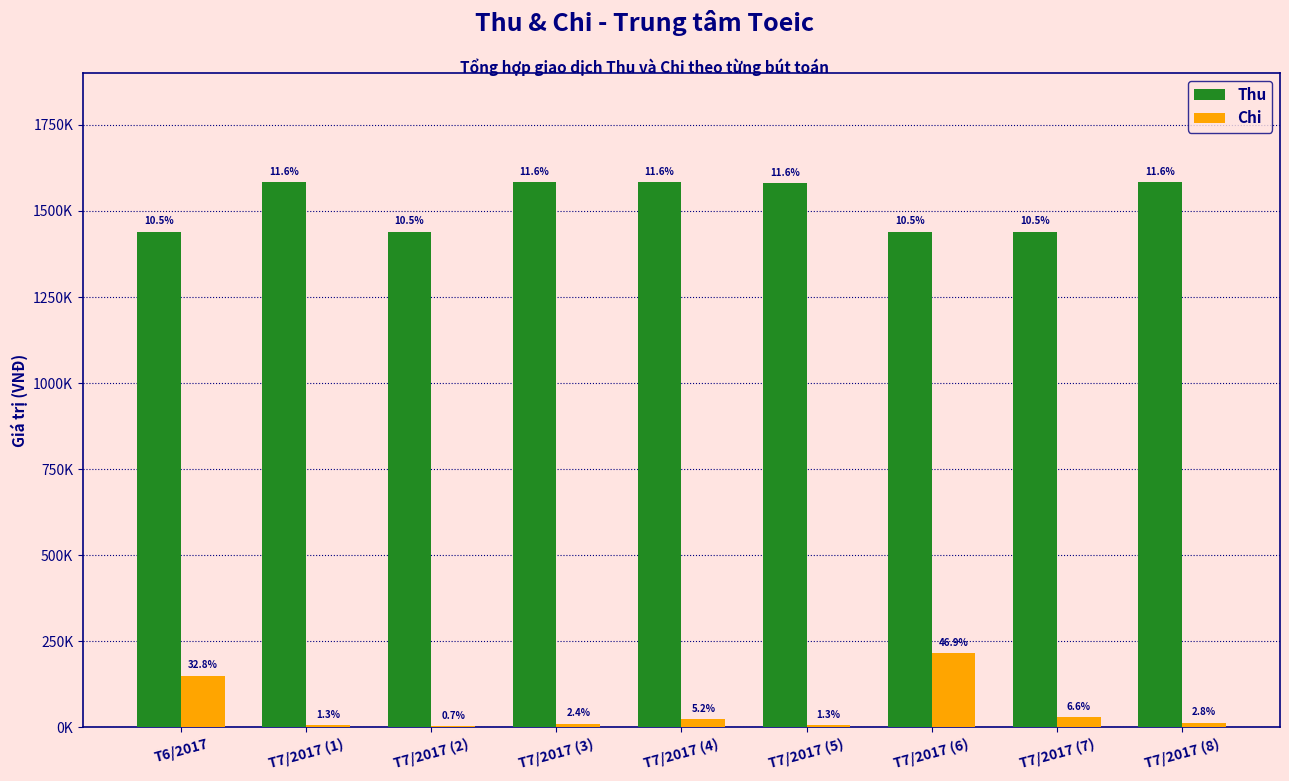

Which series changed the most between T7/2017 (1) and T7/2017 (7)?

Thu